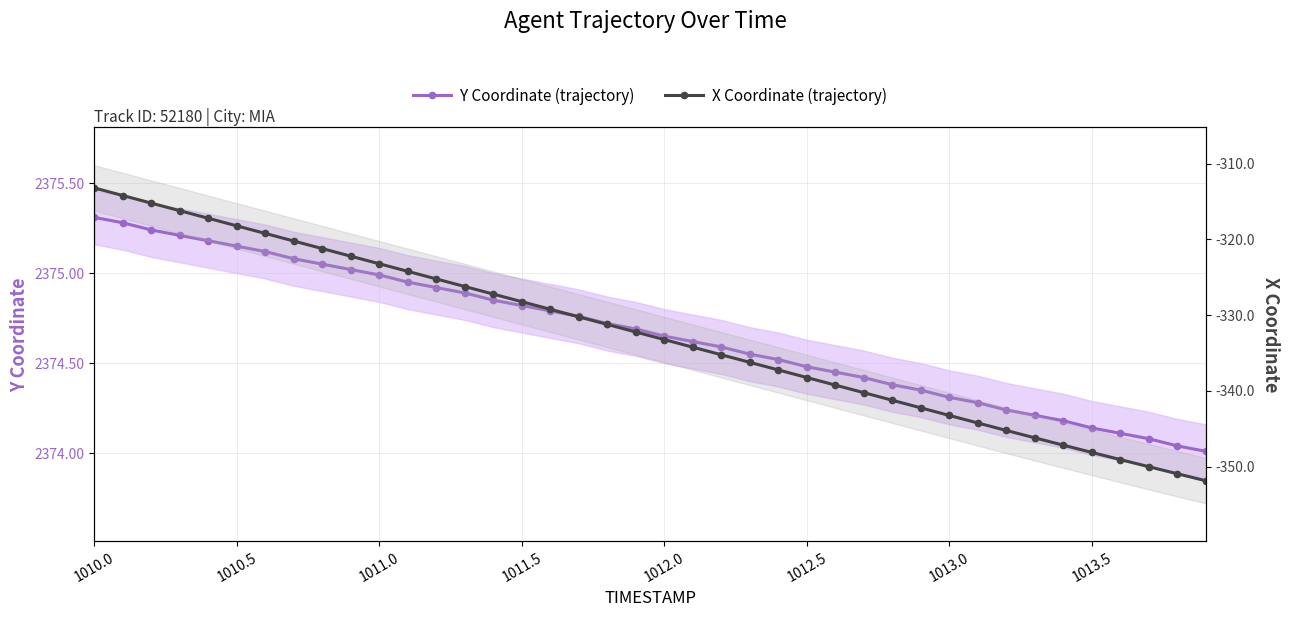

Which series has the largest total across all categories?

Y Coordinate (trajectory)